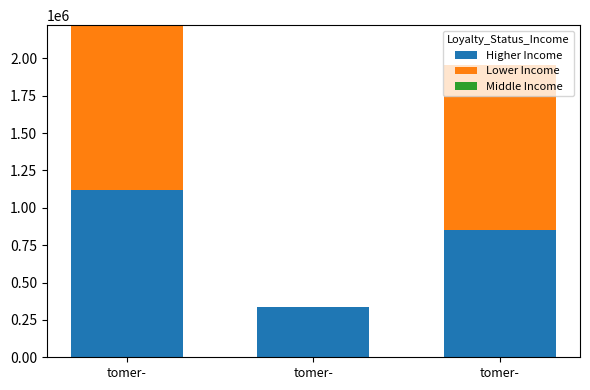

Between tomer- and tomer-, which series saw the biggest shift?

Lower Income